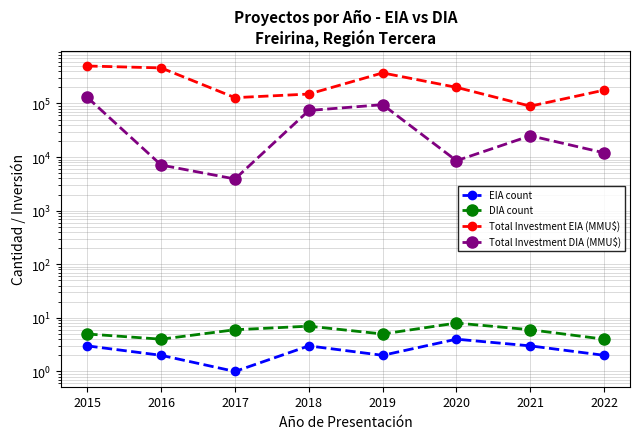

What is the difference between the highest and lowest values at 2022?

177408